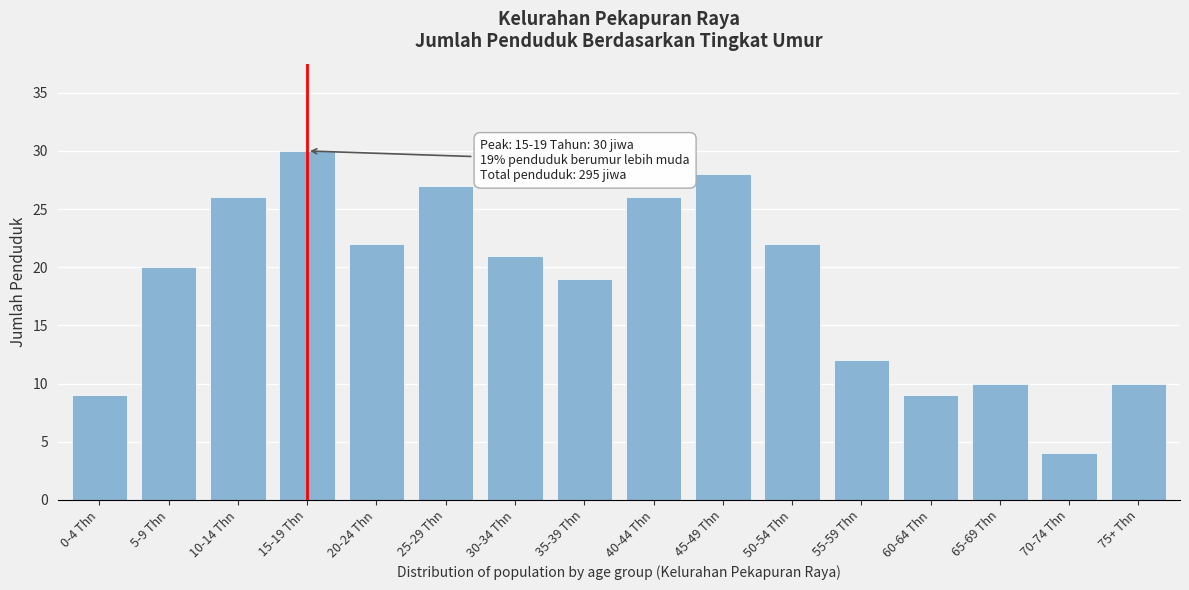

Reading left to right, list all the values displayed in this chart.

9	20	26	30	22	27	21	19	26	28	22	12	9	10	4	10